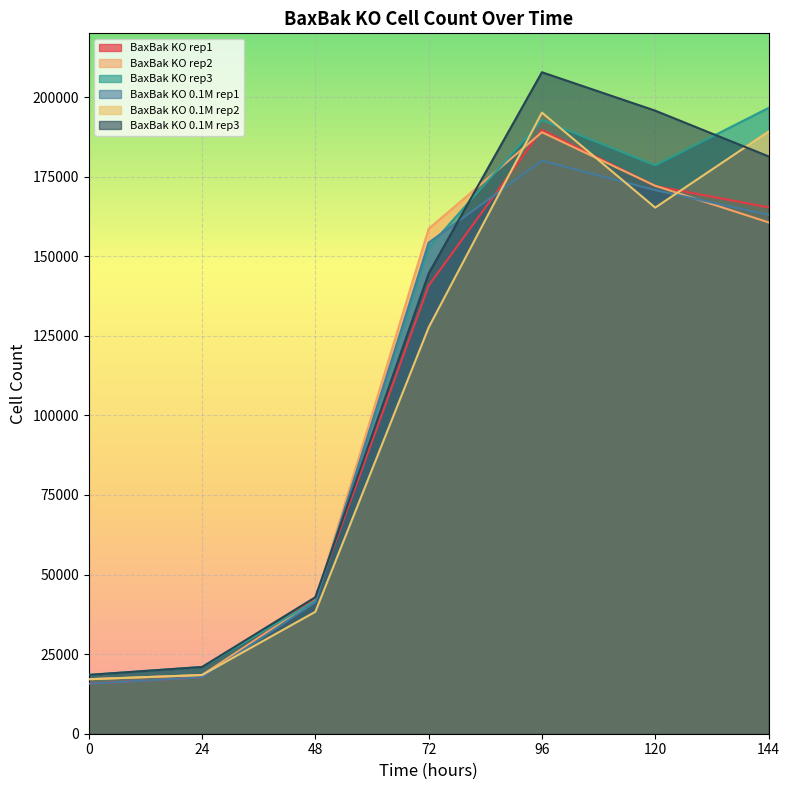

Does the chart display data point markers on the line(s)?

No